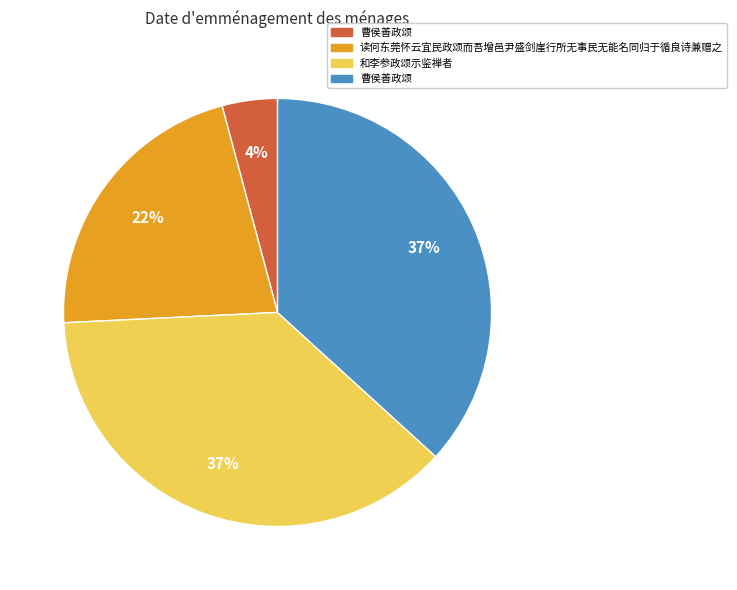

How many segments does this pie chart have?

4